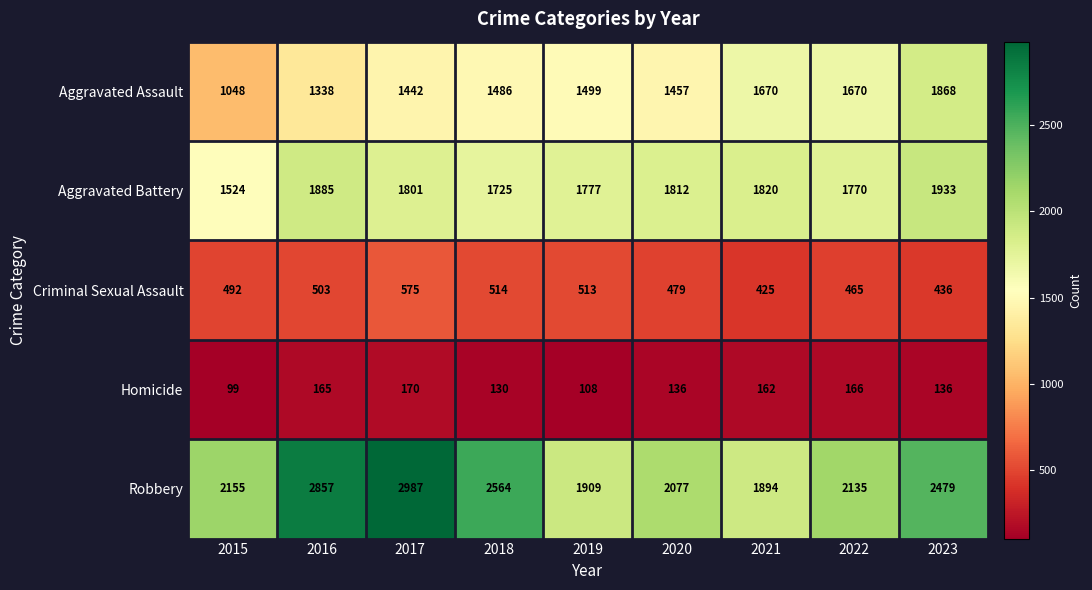

At which label does Aggravated Battery reach its peak?

2023